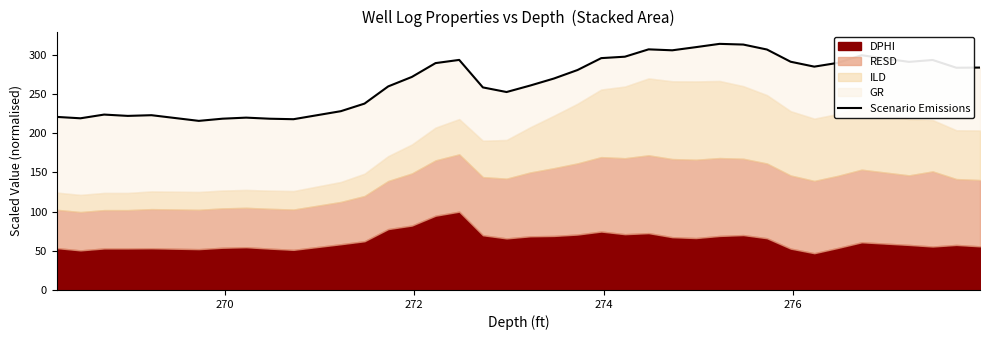

How many lines are shown in the chart?

1